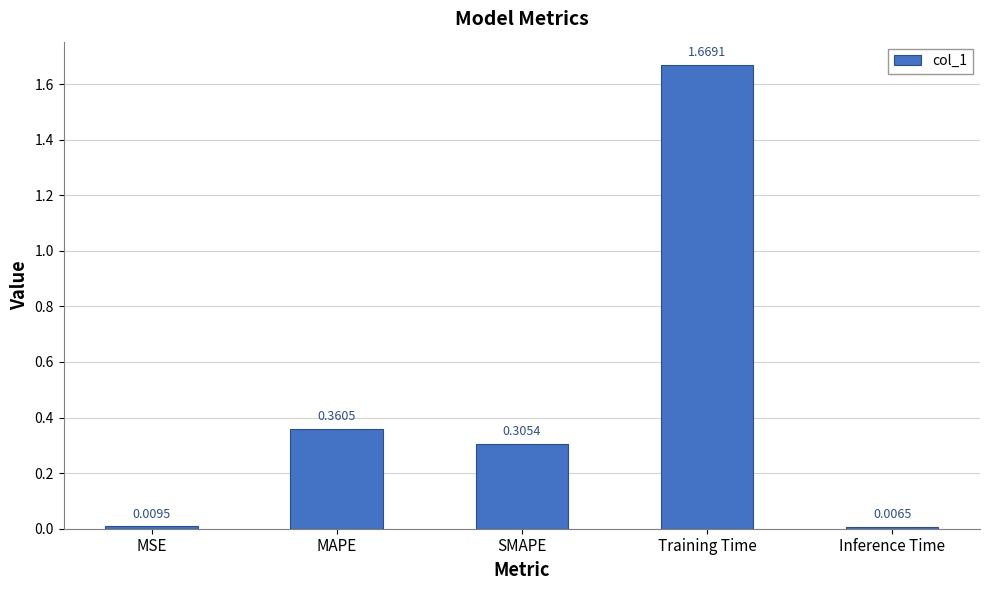

Are the bars horizontal?

No